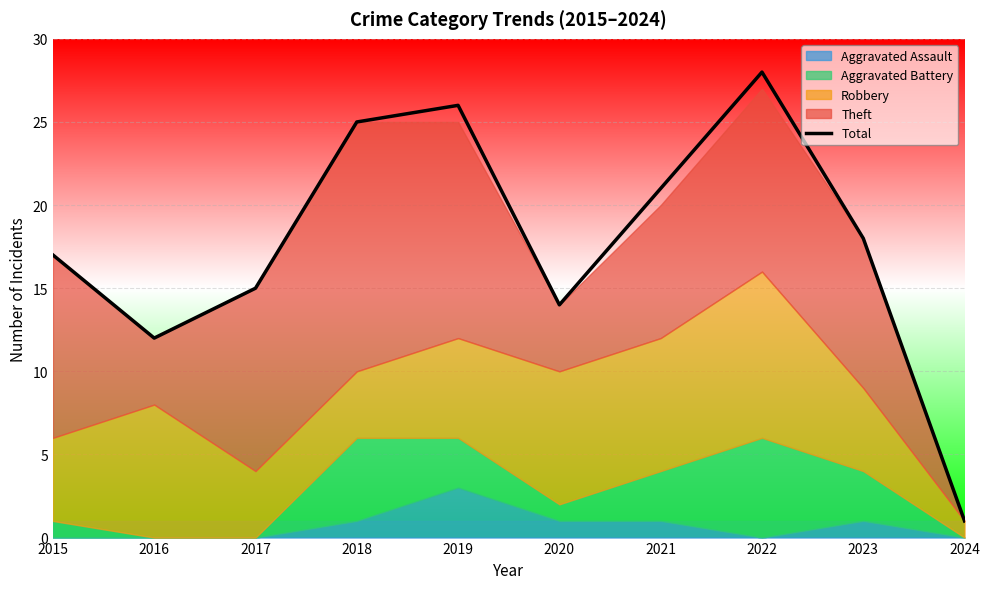

What is the value of the 4th point from the left?

25